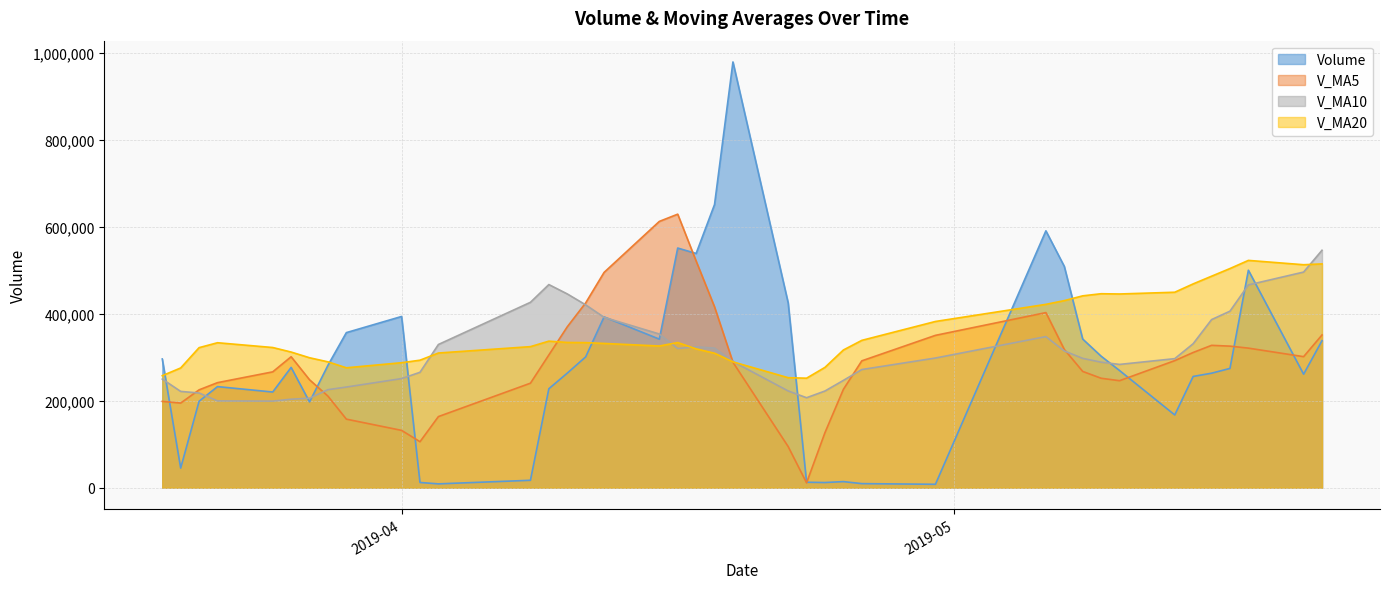

At which label does volume reach its peak?

2019-04-19